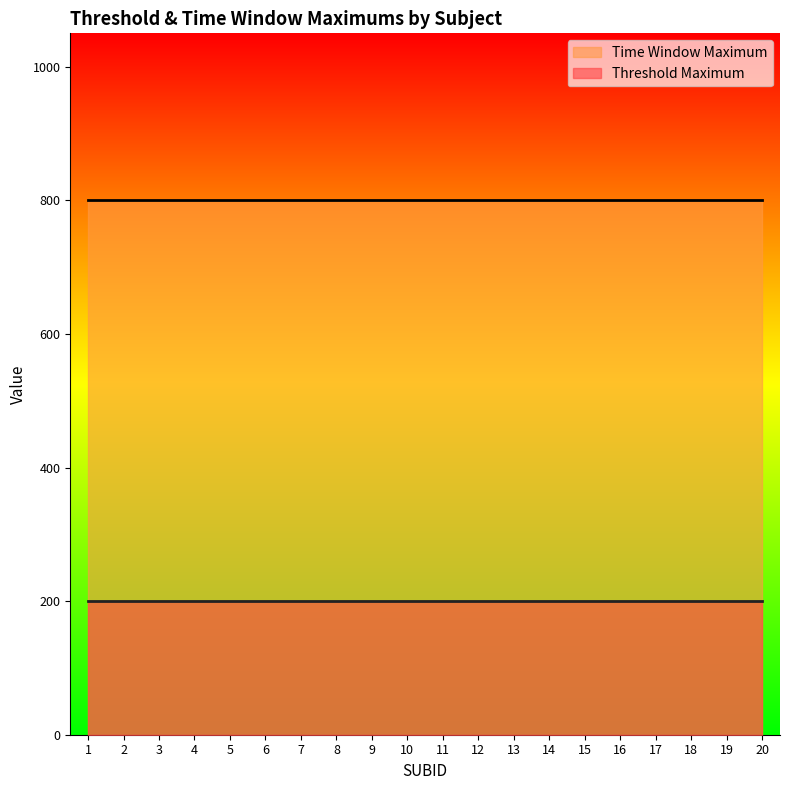

At which label is Threshold Maximum closest to 200?

1